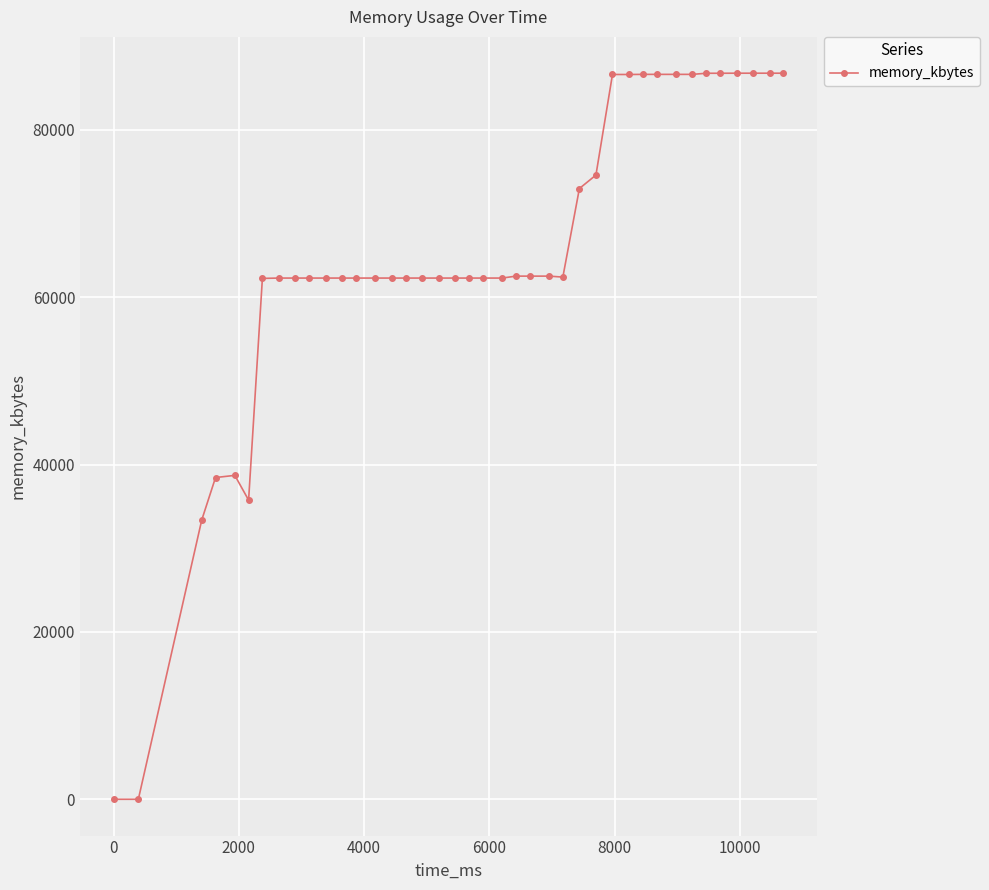

What is the average value?

64511